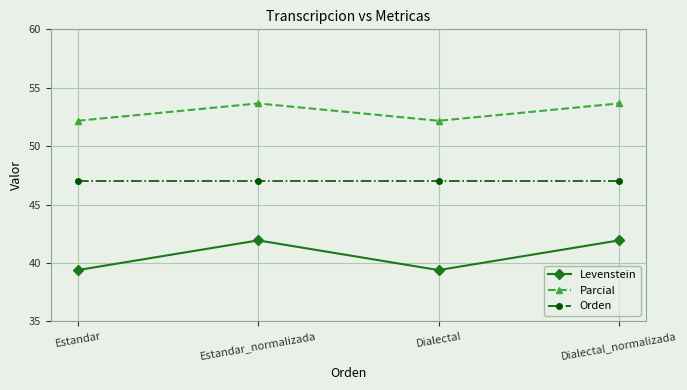

Is it true that Parcial equals 11.0 at Estandar?

False